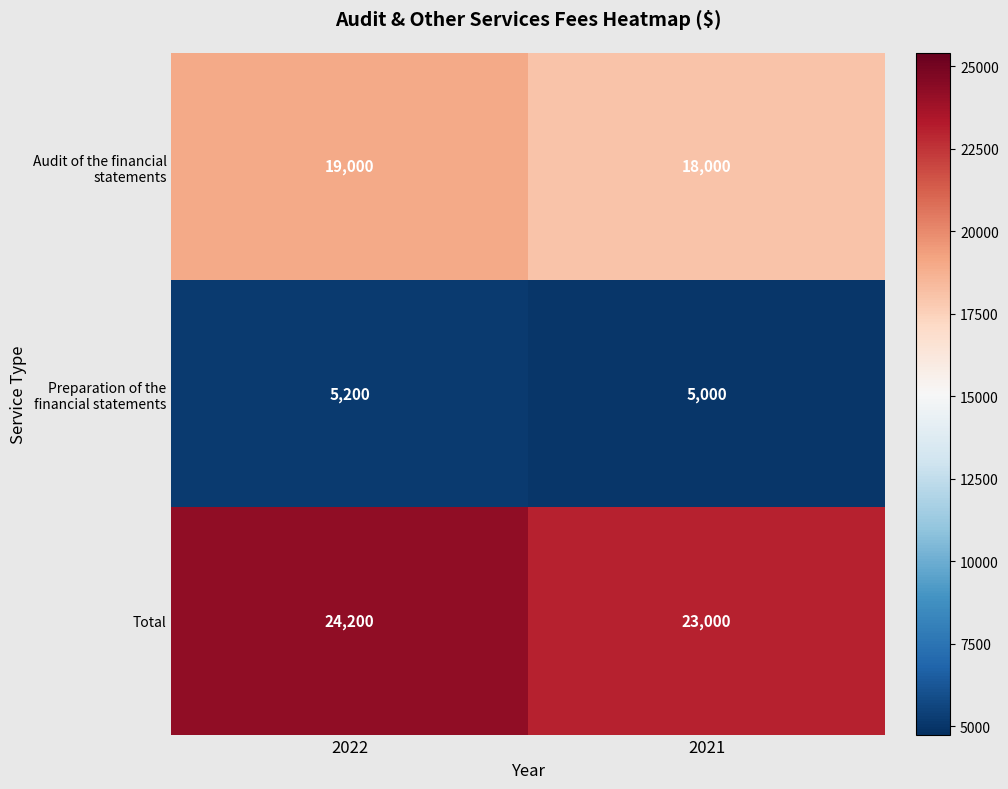

What is the total value across all series at 2022?

48400